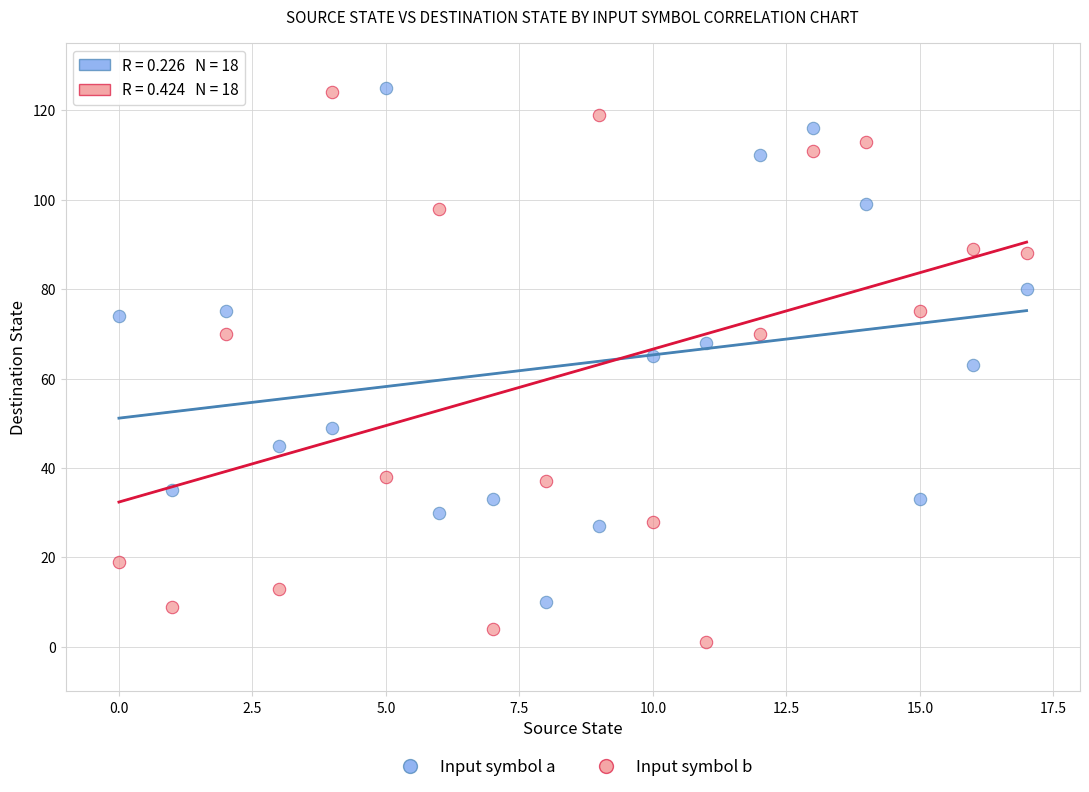

What are all the series names shown in the legend?

Input symbol a, Input symbol b